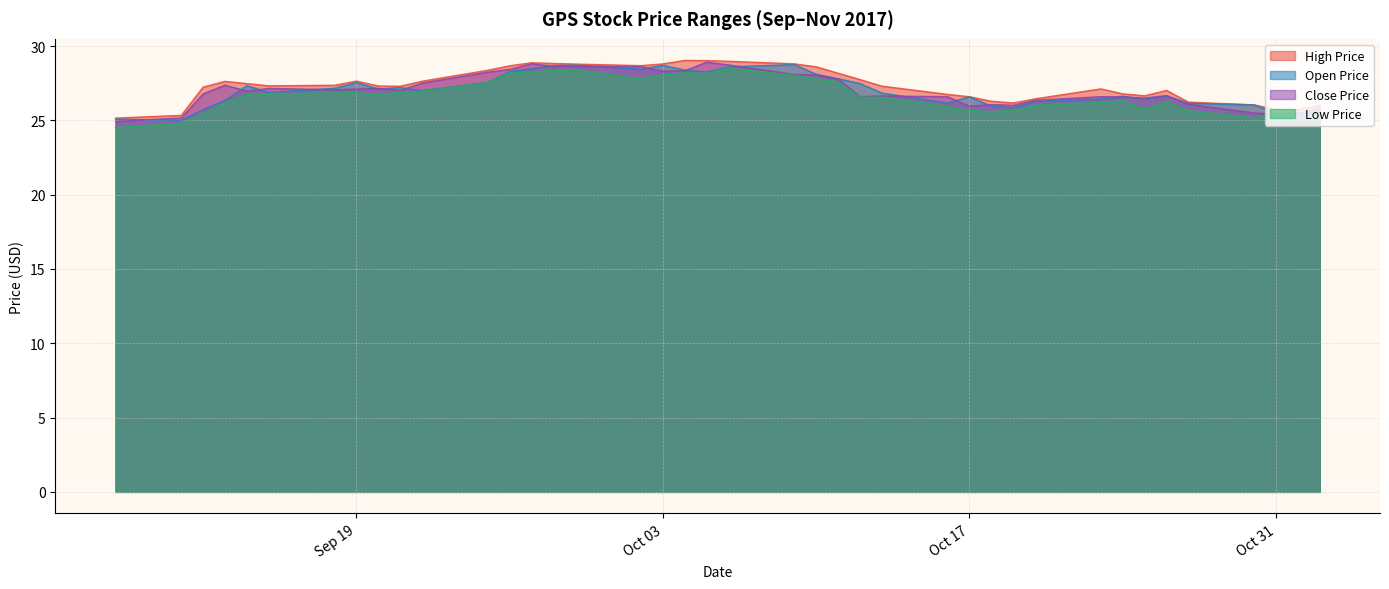

Where does the close_price series first go above 27?

2017-09-13